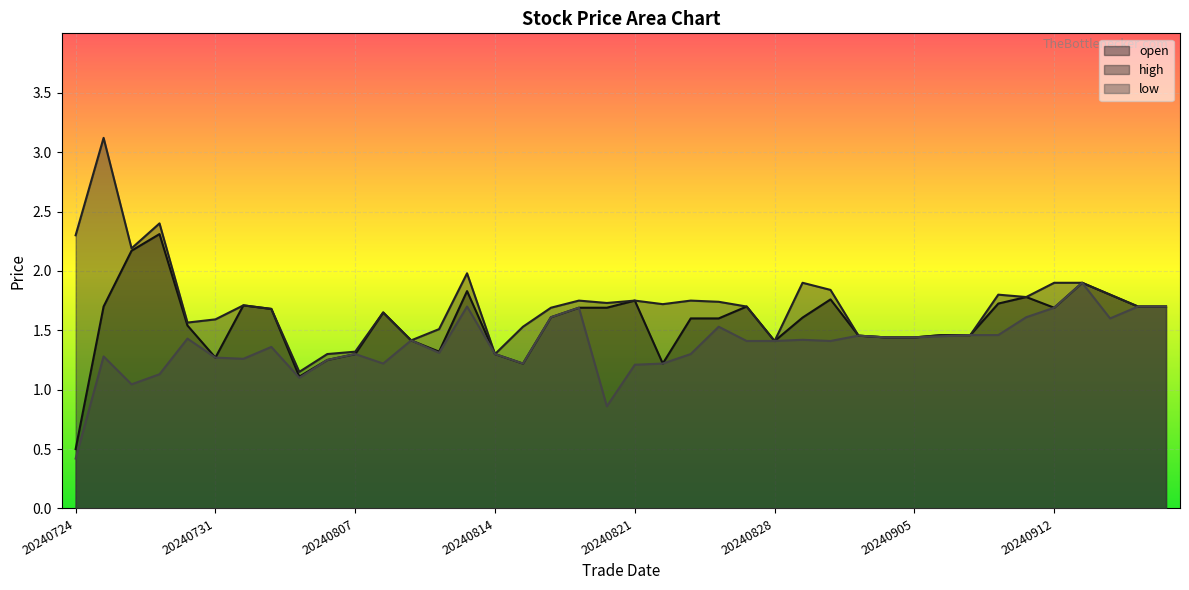

What is the value of the low point at the 28th from the left?

1.4